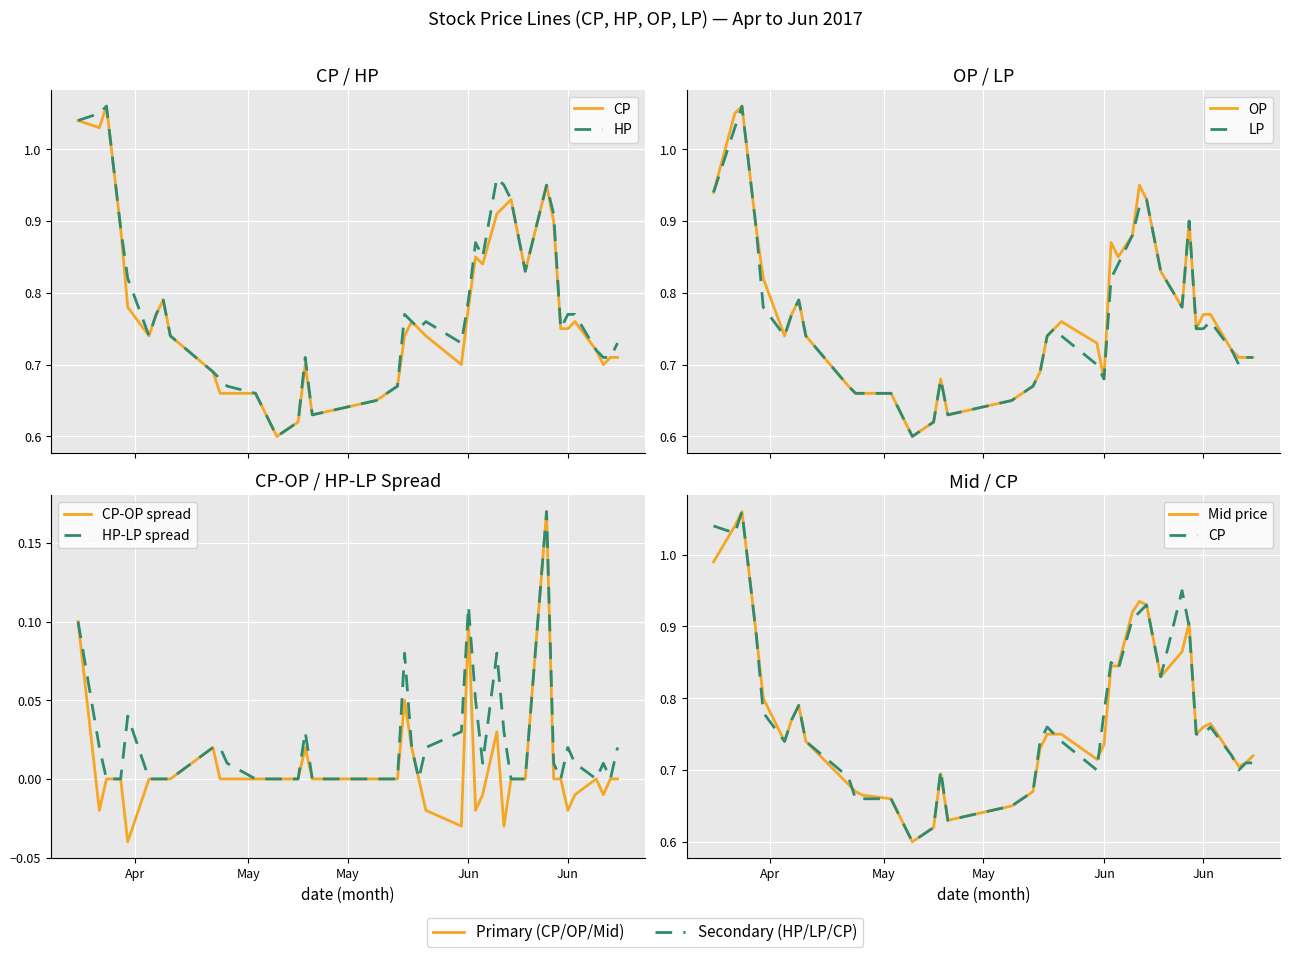

What is the sum of all LP values?

30.5